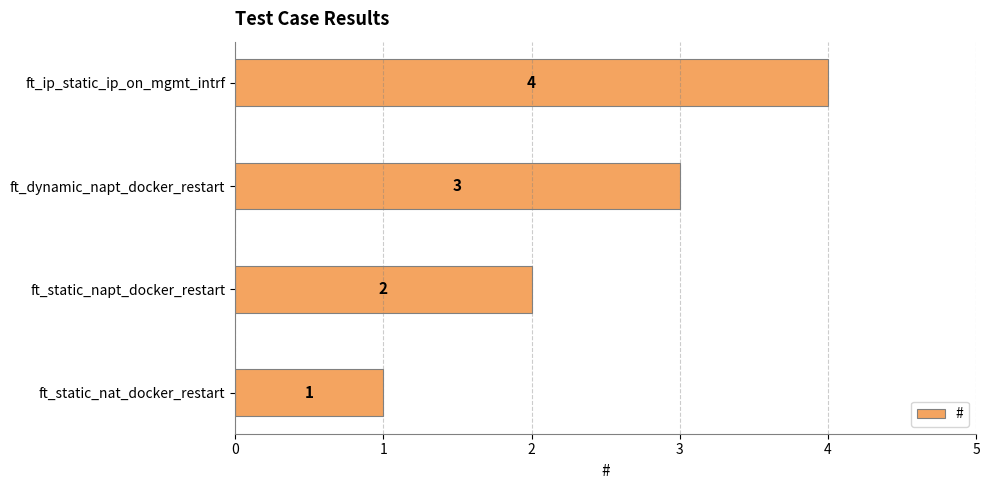

How many bars are there in total?

4